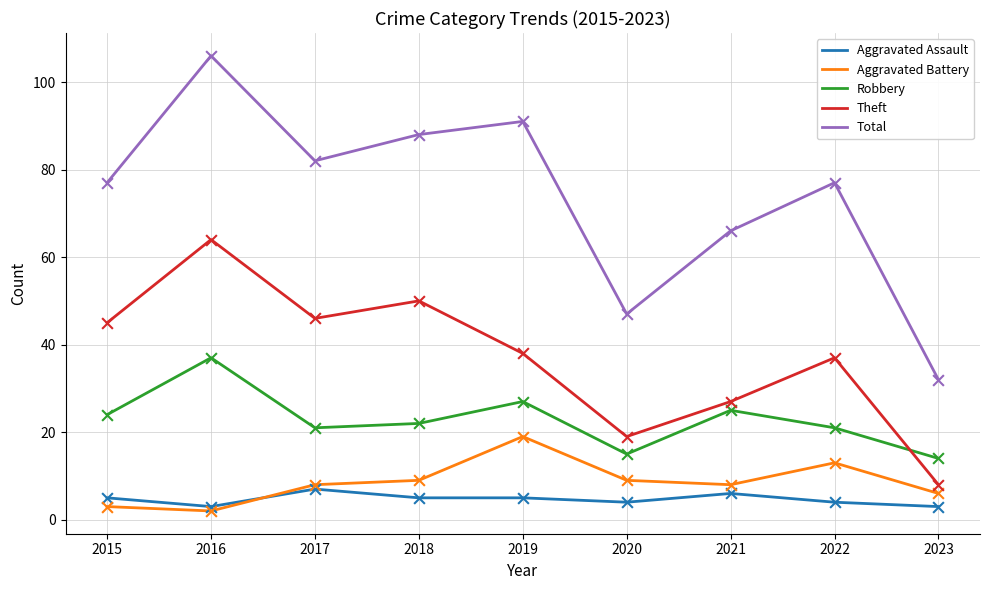

At how many categories does at least one series exceed 53?

7